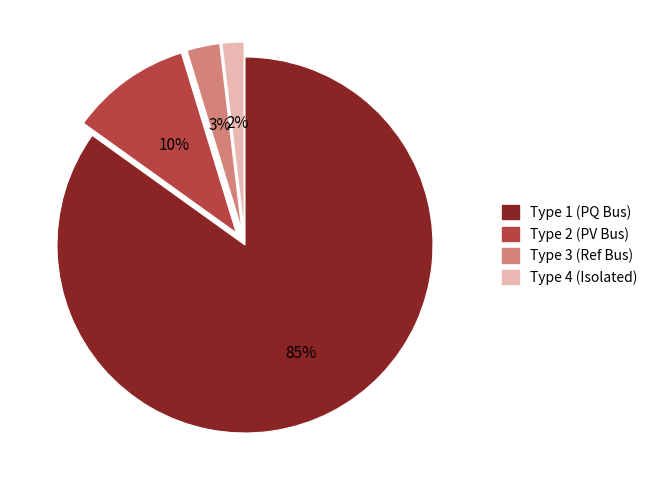

To the nearest percent, what is the average slice percentage?

25%